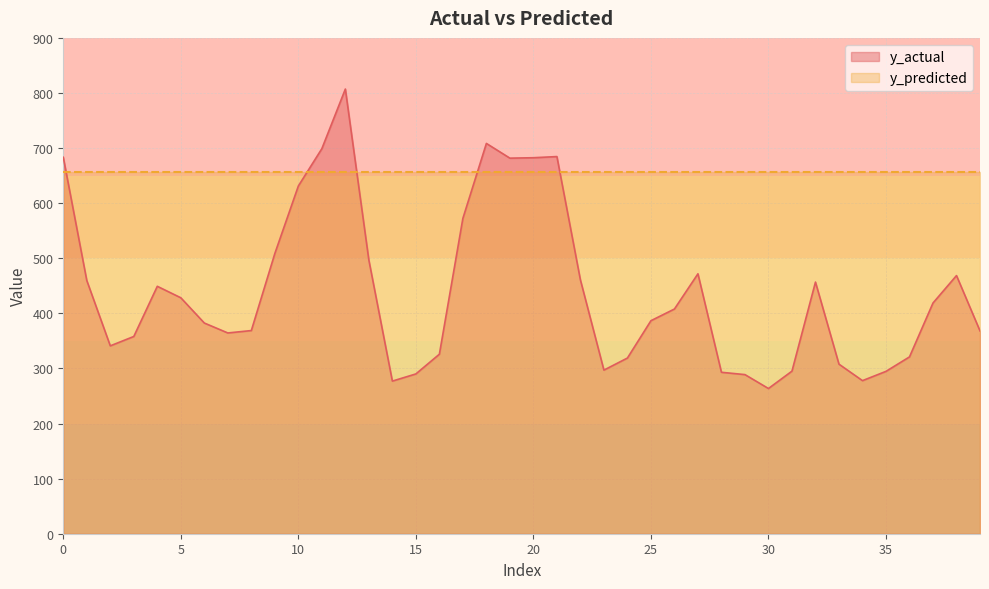

At which category does the chart reach its minimum across all series?

30